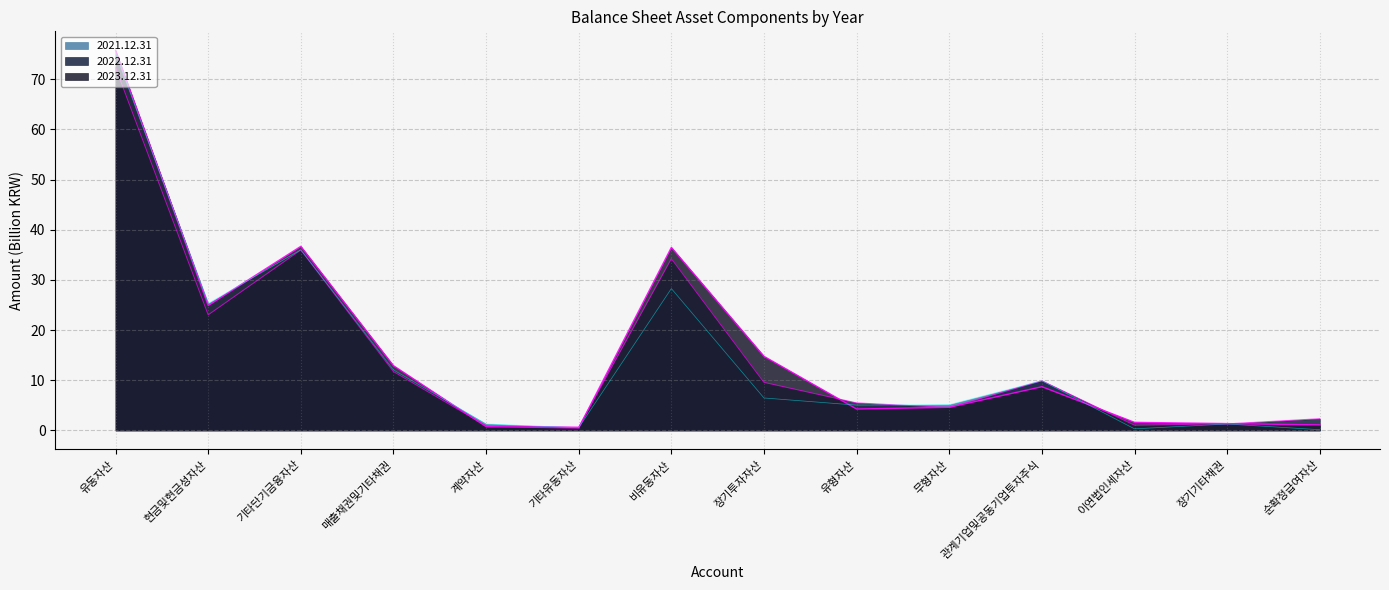

What is the difference between the second highest and minimum values in the 2022.12.31 series?

35.3